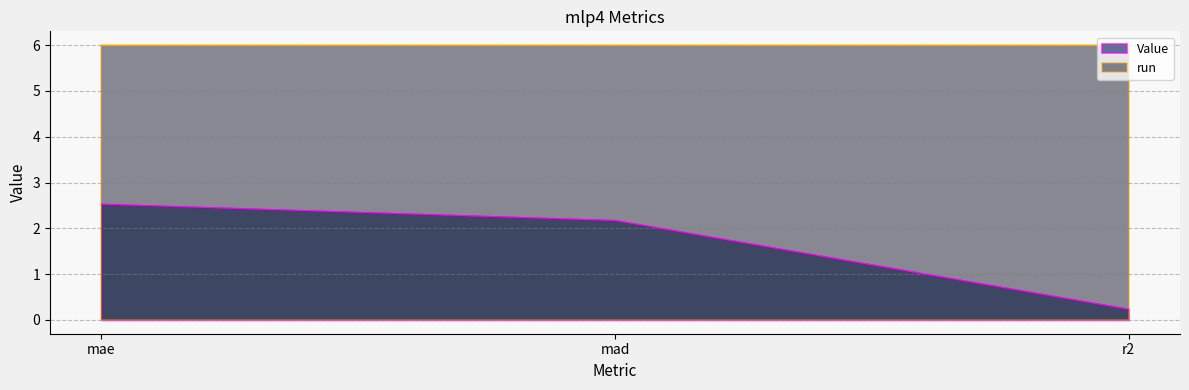

What is the sum of the values at mae and r2?

2.8